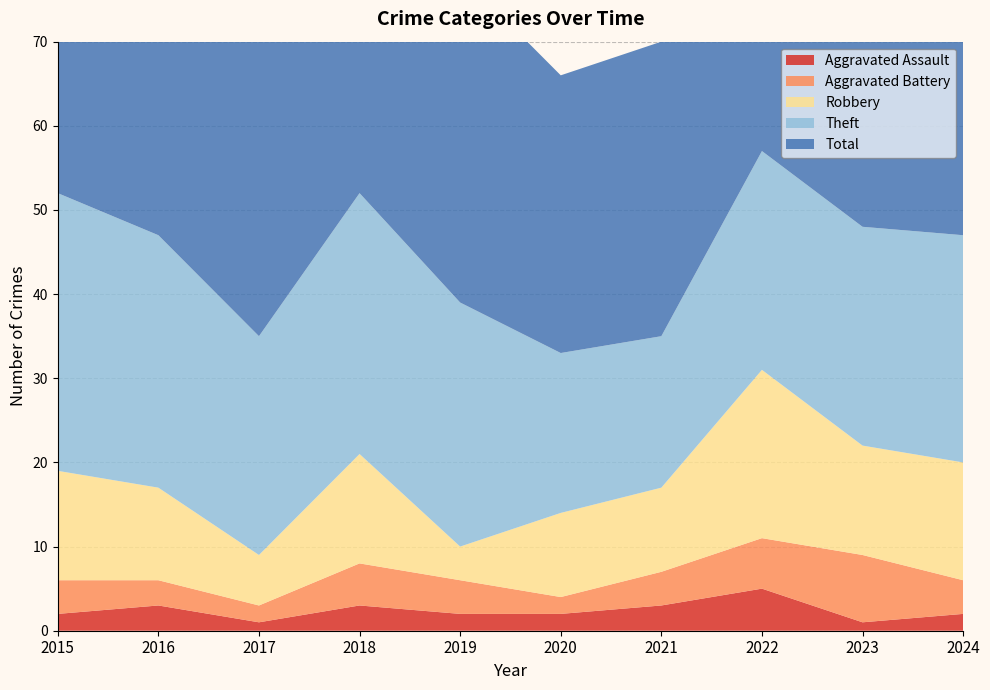

Reading right to left, extract all data points from this chart.

Aggravated Assault: 2024=2	2023=1	2022=5	2021=3	2020=2	2019=2	2018=3	2017=1	2016=3	2015=2
Aggravated Battery: 2024=4	2023=8	2022=6	2021=4	2020=2	2019=4	2018=5	2017=2	2016=3	2015=4
Robbery: 2024=14	2023=13	2022=20	2021=10	2020=10	2019=4	2018=13	2017=6	2016=11	2015=13
Theft: 2024=27	2023=26	2022=26	2021=18	2020=19	2019=29	2018=31	2017=26	2016=30	2015=33
Total: 2024=47	2023=50	2022=58	2021=35	2020=33	2019=39	2018=52	2017=37	2016=47	2015=52